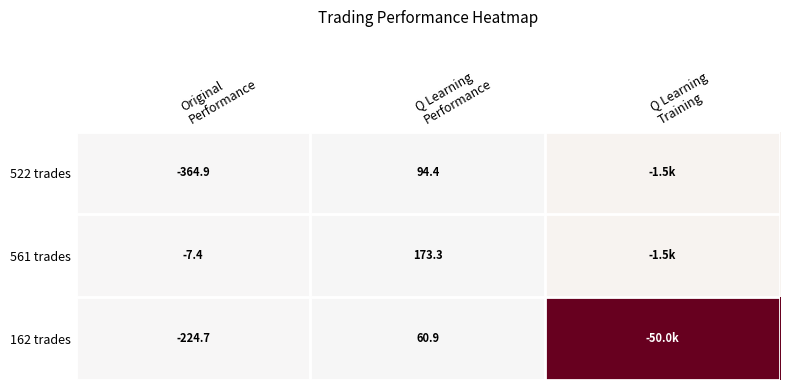

At how many categories does at least one series exceed -5499?

3